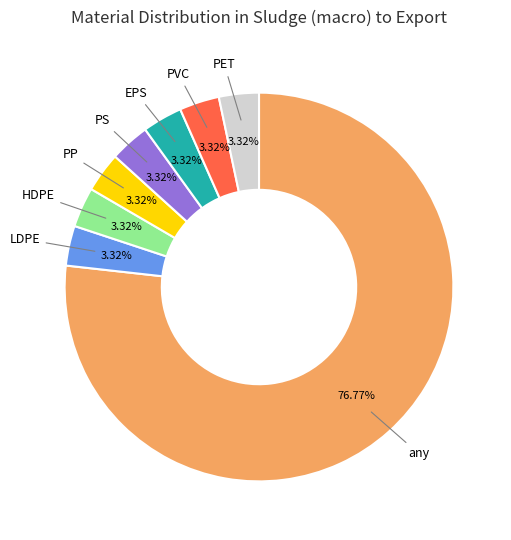

To the nearest percent, what is the difference between the HDPE and any slice percentages?

73%